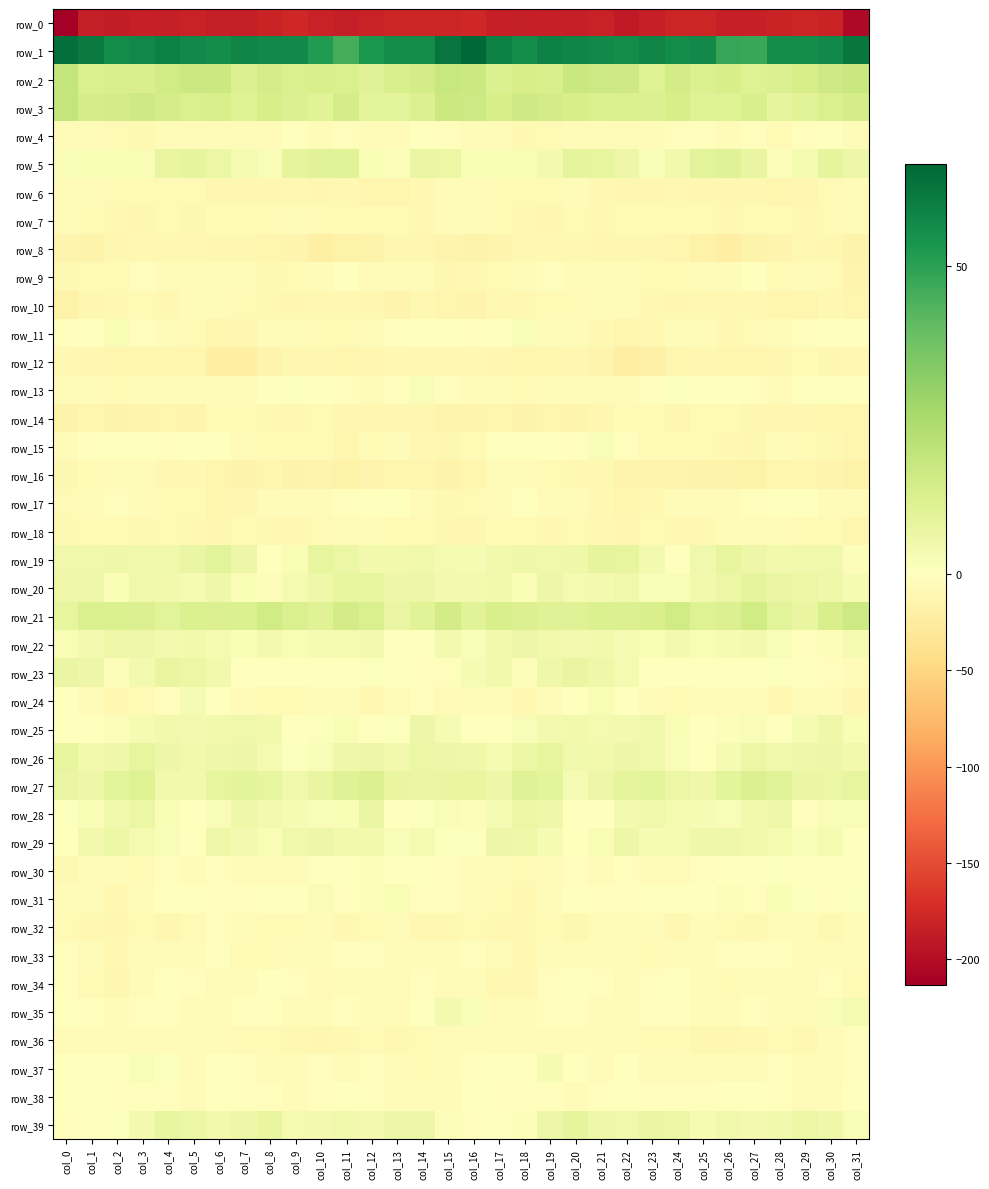

Which category has the highest value across all series?

col_16